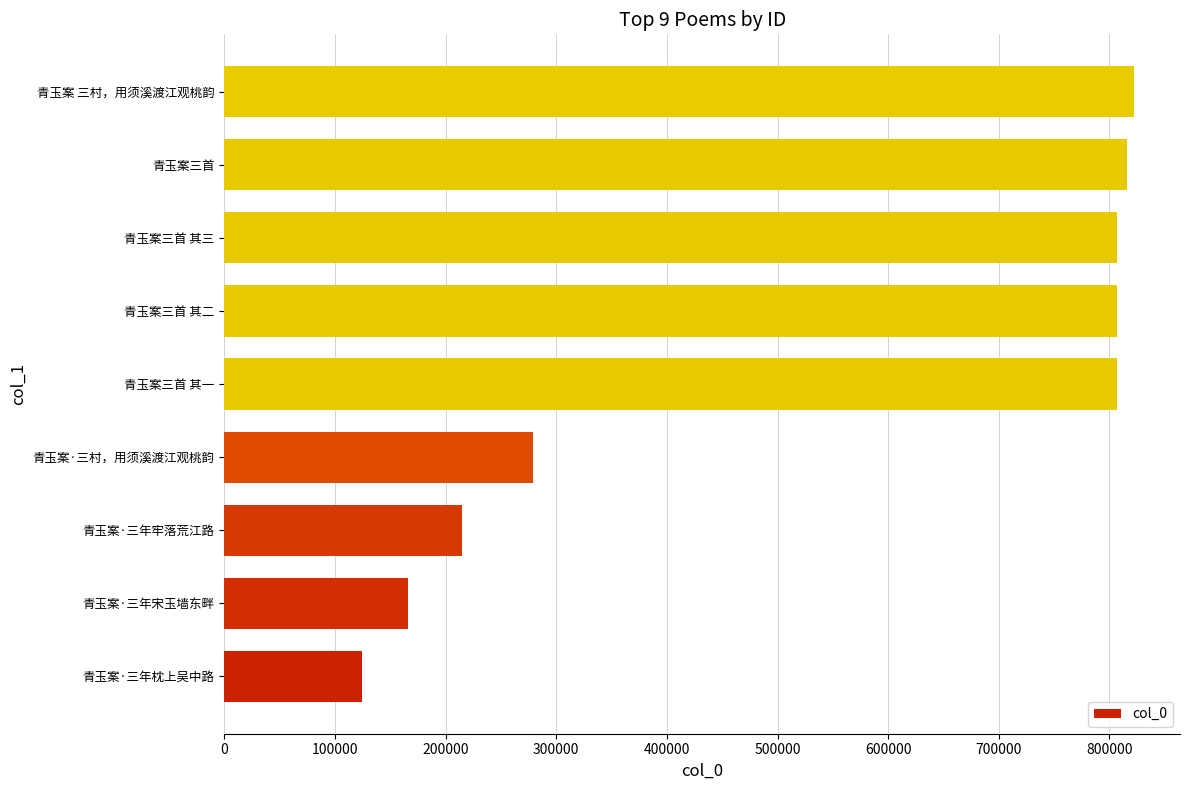

What is the average value?

538095